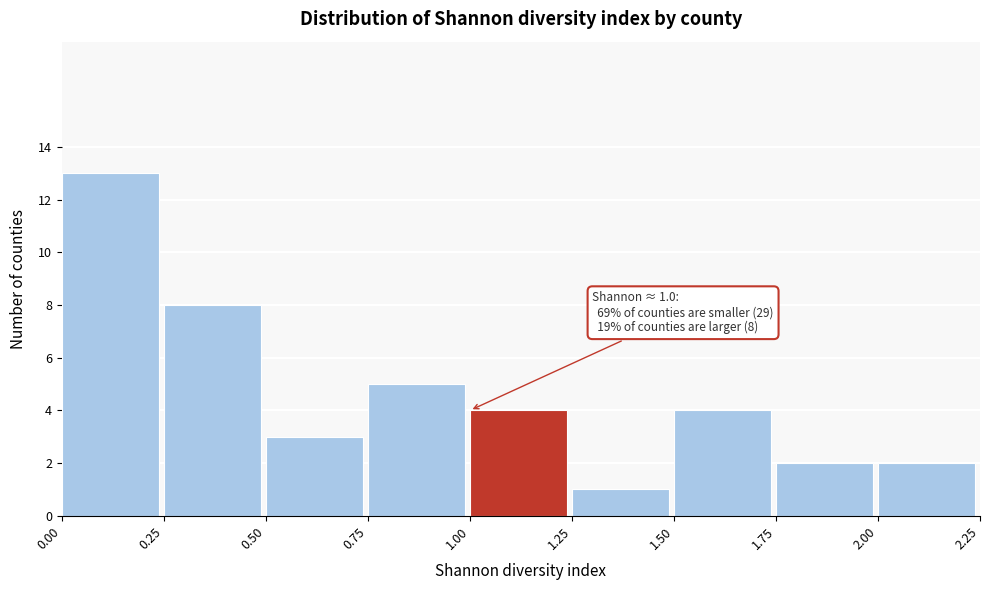

Over which range of the x-axis is the bar tallest?

0.00 to 0.25